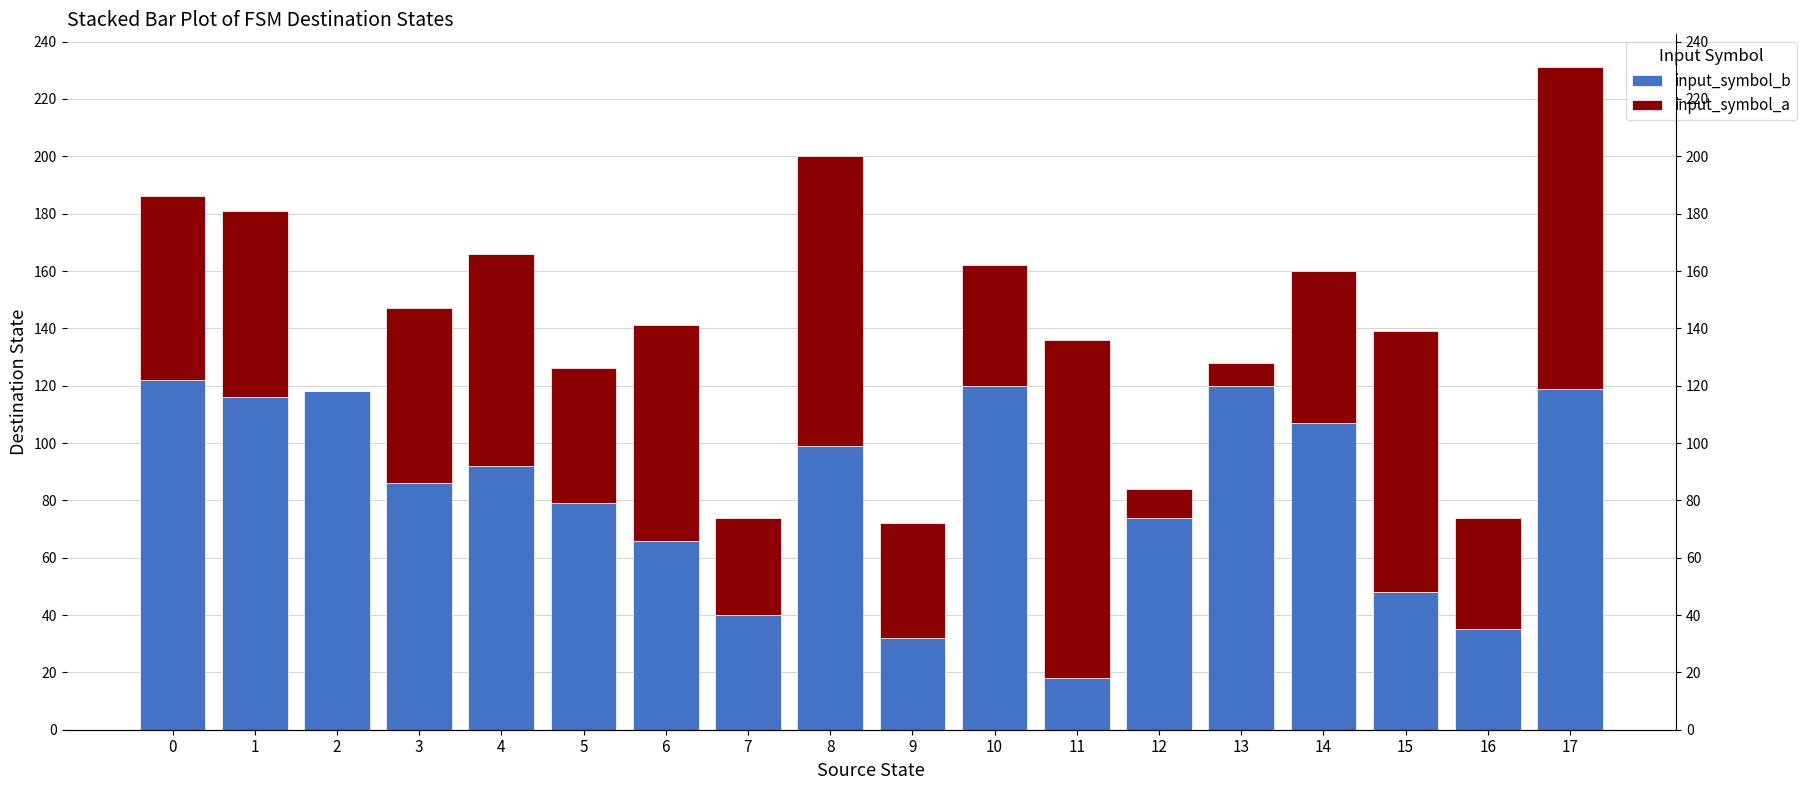

Which series has the largest total across all categories?

input_symbol_b